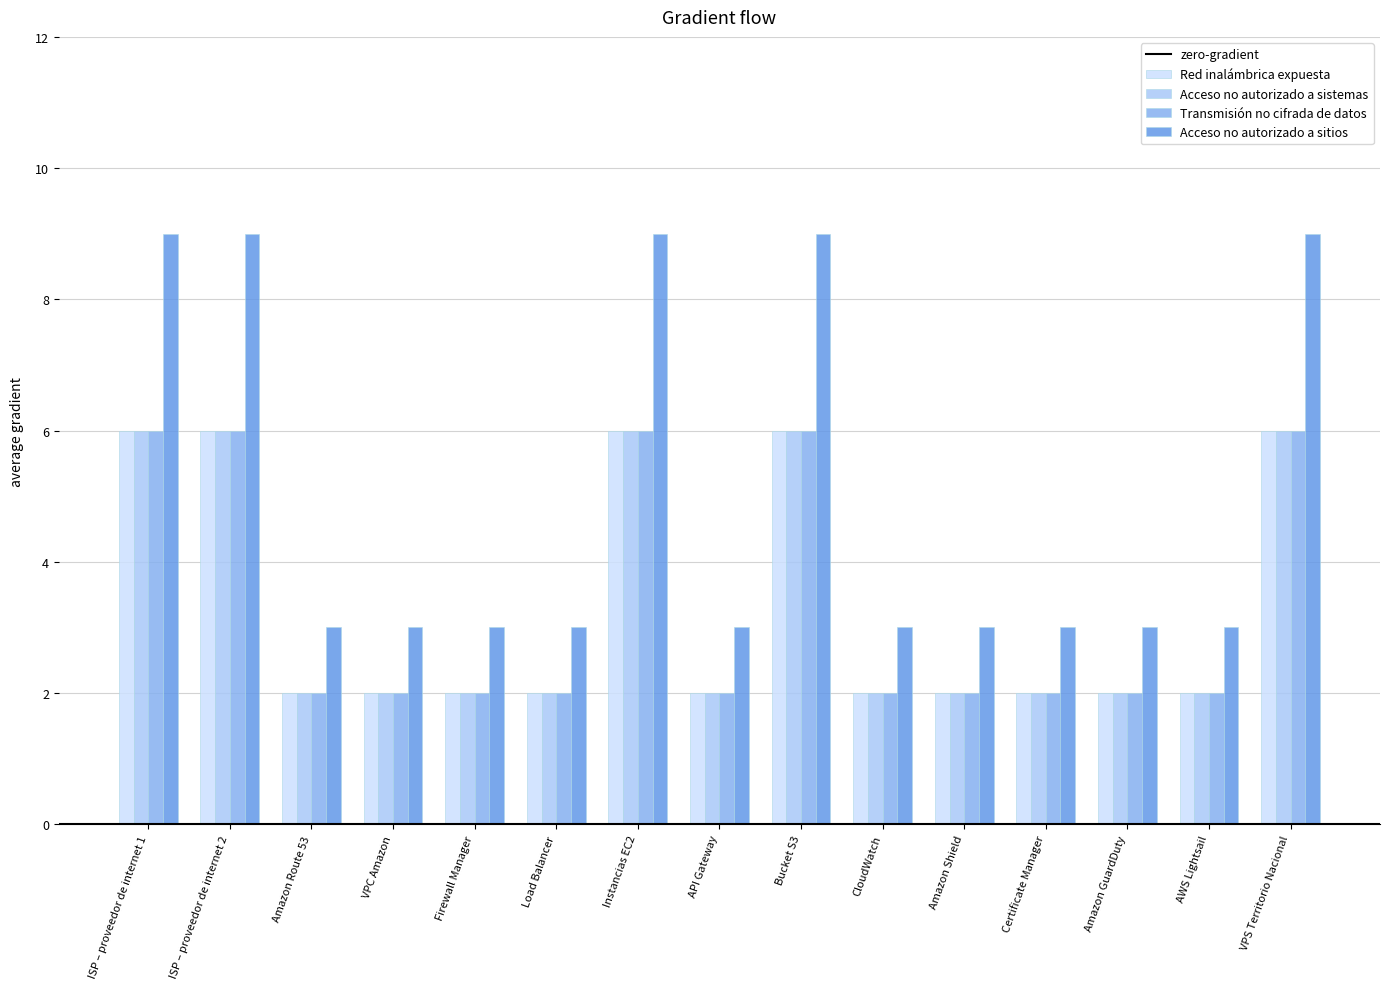

What is the minimum value for Acceso no autorizado a sitios?

3